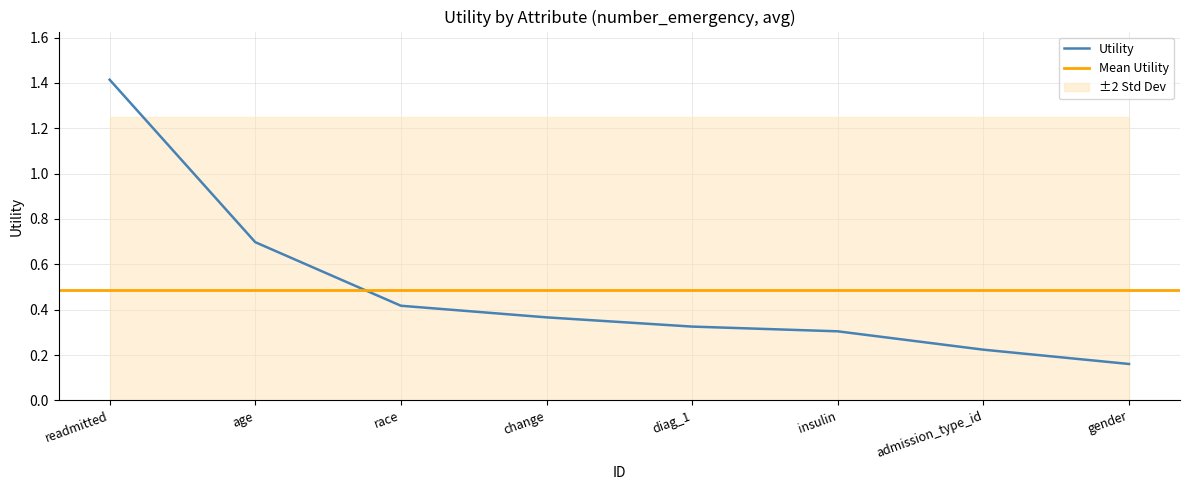

The value of Utility at readmitted is 2.1. True or false?

False